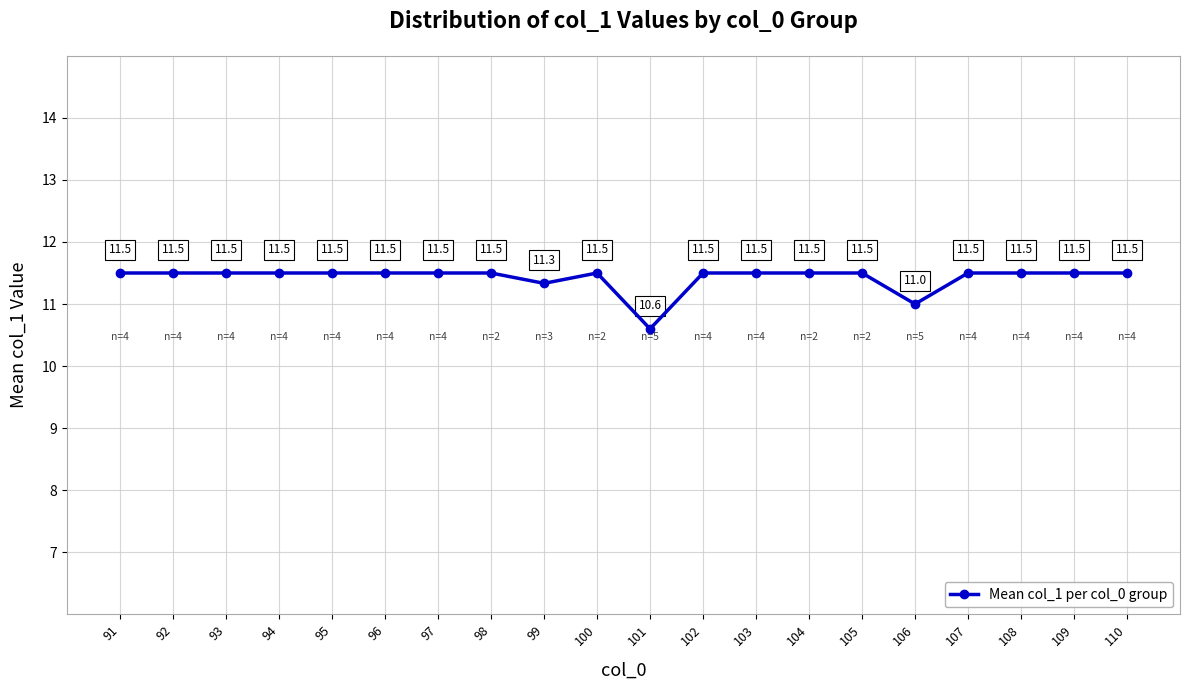

At which label does the data first exceed 11?

91